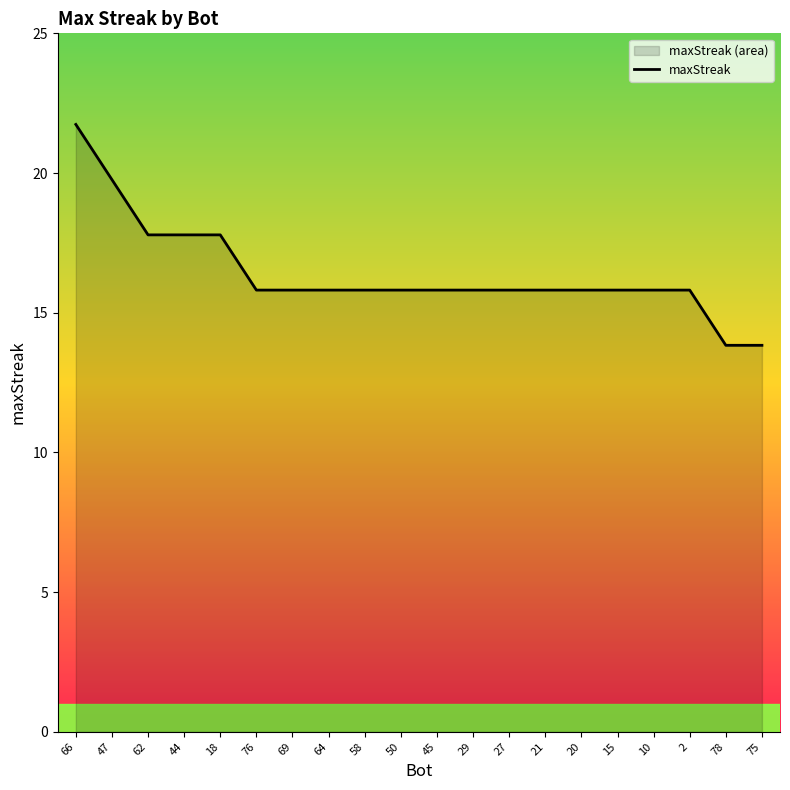

Does the chart display data point markers on the line(s)?

No